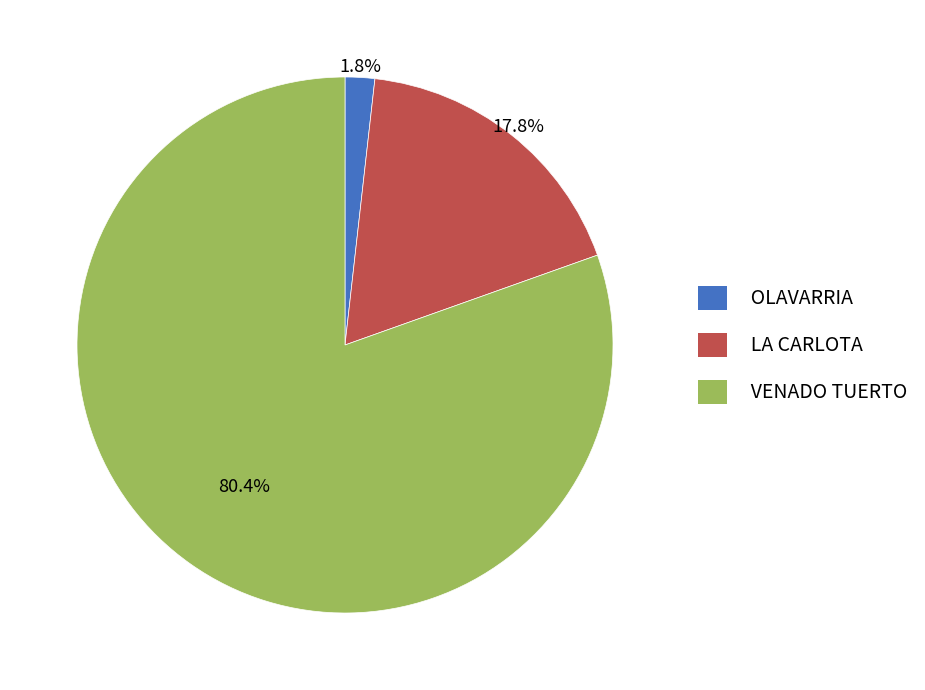

How many segments does this pie chart have?

3